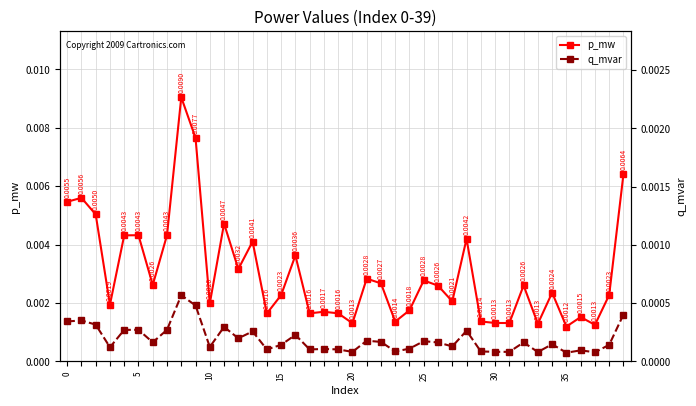

Is it true that q_mvar equals 0.0 at 23?

True